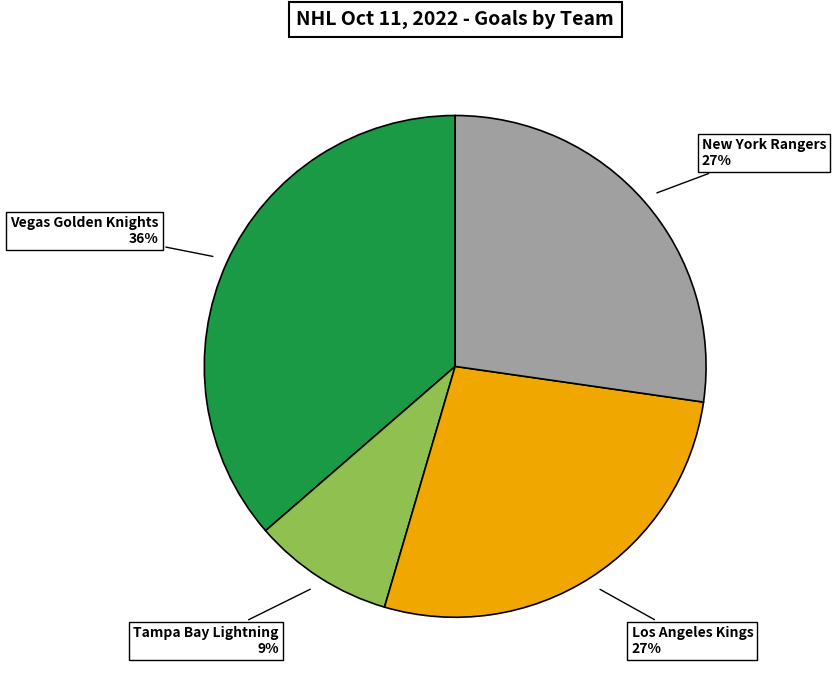

Is it true that New York Rangers is 18% of the pie?

False